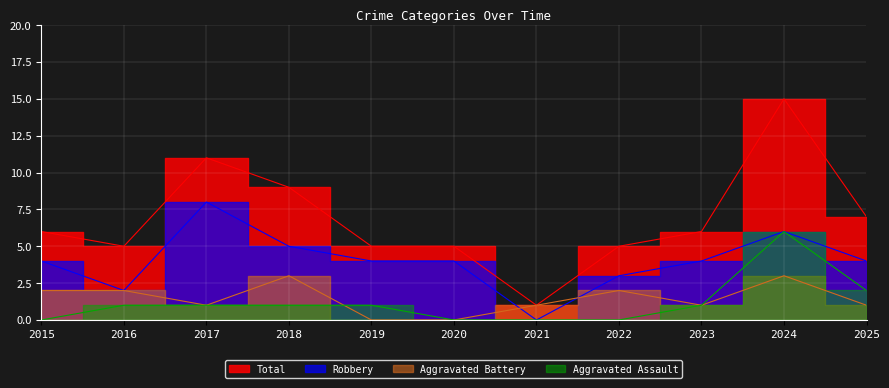

How many interior local peaks does the Aggravated Assault series have?

1